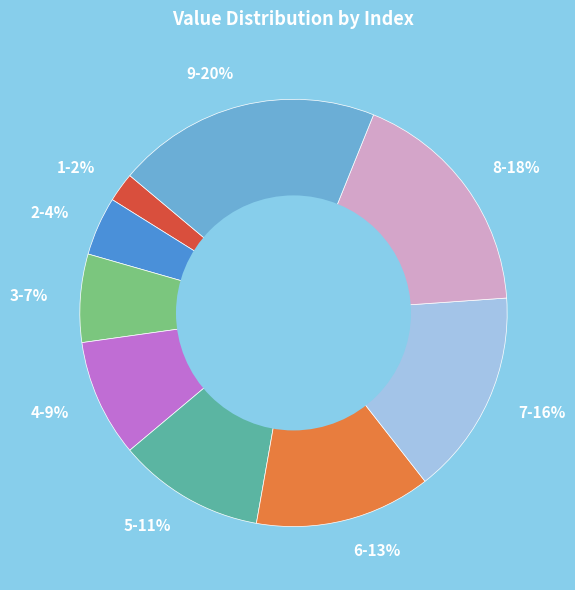

Is there any slice that represents more than half of the pie?

No